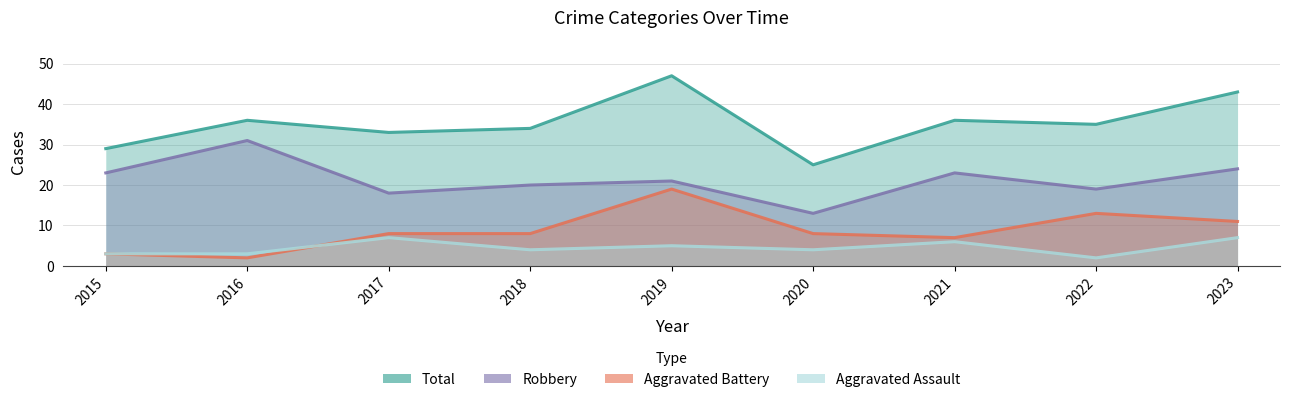

In Aggravated Battery, how many points are higher than both neighbors (excluding endpoints)?

2